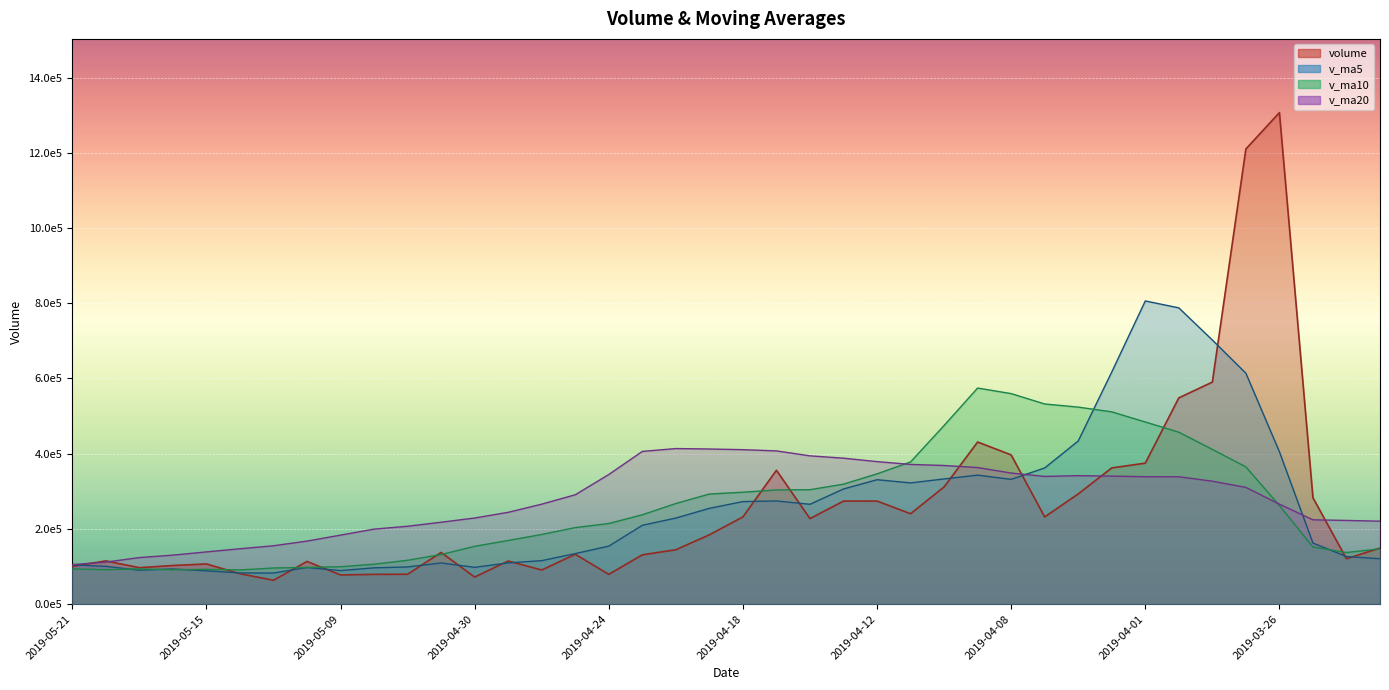

Reading left to right, extract all data points from this chart.

volume: 100142.0	114870.0	96828.0	102594.9	106718.9	80865.0	63358.9	113436.7	77511.4	79083.9	79398.8	137343.8	71923.8	114554.0	90612.7	132548.6	79042.0	131022.6	144565.8	184282.1	231912.0	355898.5	227361.1	273942.7	274032.9	240307.0	311681.9	431070.4	396758.1	231803.8	293056.0	362177.6	374771.7	548478.9	590460.8	1210484.9	1307198.1	282865.9	120575.2	148995.8
v_ma5: 104230.8	100375.4	90073.2	93394.9	88378.2	82851.2	82557.9	97354.9	89052.3	96460.9	98766.6	109396.6	97736.2	109556.0	115558.3	134292.2	154164.9	209536.2	228803.9	254679.3	272629.4	274308.5	265465.1	306207.0	330770.1	322324.2	332874.0	342973.2	331713.4	362057.6	433789.0	617274.8	806278.9	787897.7	702317.0	614024.0	405232.4	162328.9	126517.8	120495.0
v_ma10: 93541.0	91466.7	93714.1	91223.6	92419.5	90808.9	95977.3	97545.6	99304.1	106009.6	116529.4	131780.7	153636.2	169179.9	185118.8	203460.8	214236.7	237500.7	267505.4	292724.7	297476.8	303591.2	304219.2	318960.2	346413.8	378056.6	475074.4	574626.0	559805.6	532187.3	523906.5	511253.6	484303.9	457207.8	411406.0	364834.8	262188.2	151686.3	137202.5	147002.4
v_ma20: 105035.2	111623.7	123675.1	130201.8	138769.2	147134.9	155107.0	167523.1	183404.8	199367.1	207003.1	217686.0	228927.7	244070.1	265766.3	290758.7	344655.5	406063.3	413655.5	412456.0	410691.7	407422.4	394261.5	388084.0	378909.9	371445.7	368631.3	363156.2	348504.0	339594.8	341558.8	340359.8	338820.0	338657.5	326851.2	310413.8	265778.6	224168.5	222473.3	220492.1